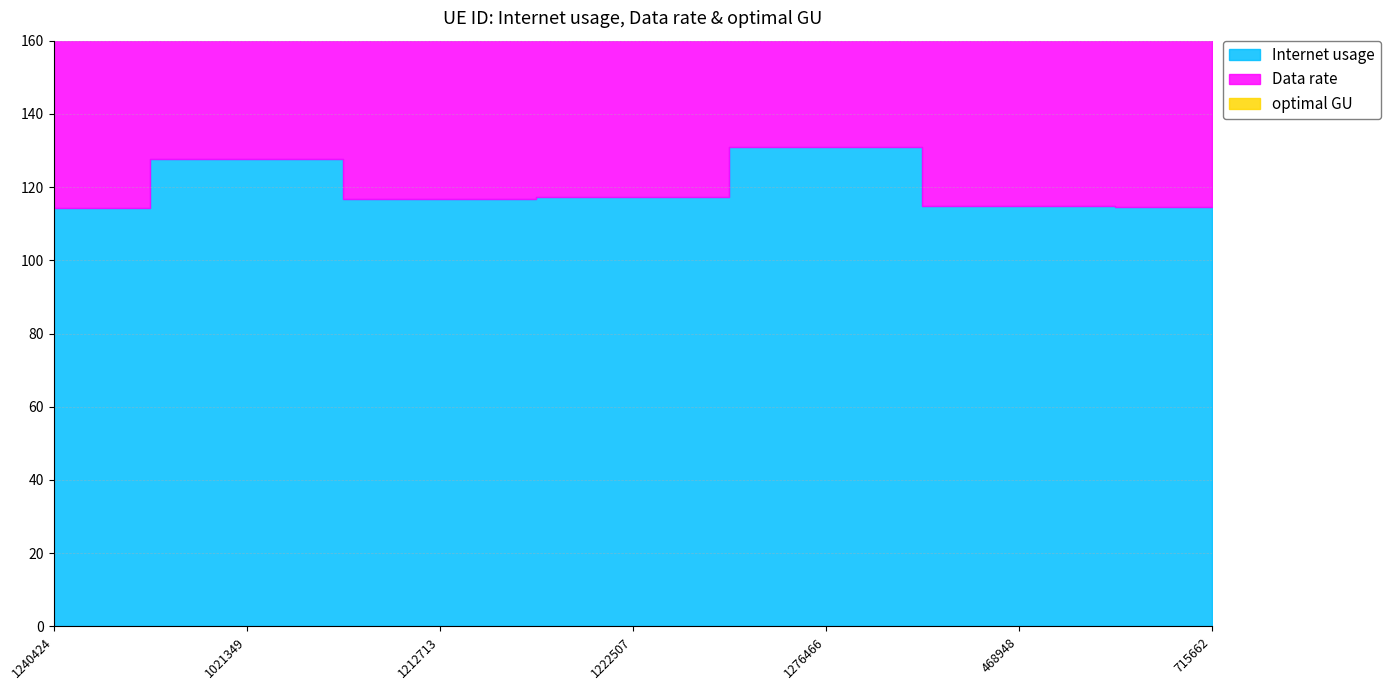

Rank the series by their maximum value, from highest to lowest.

Internet usage, optimal GU, Data rate